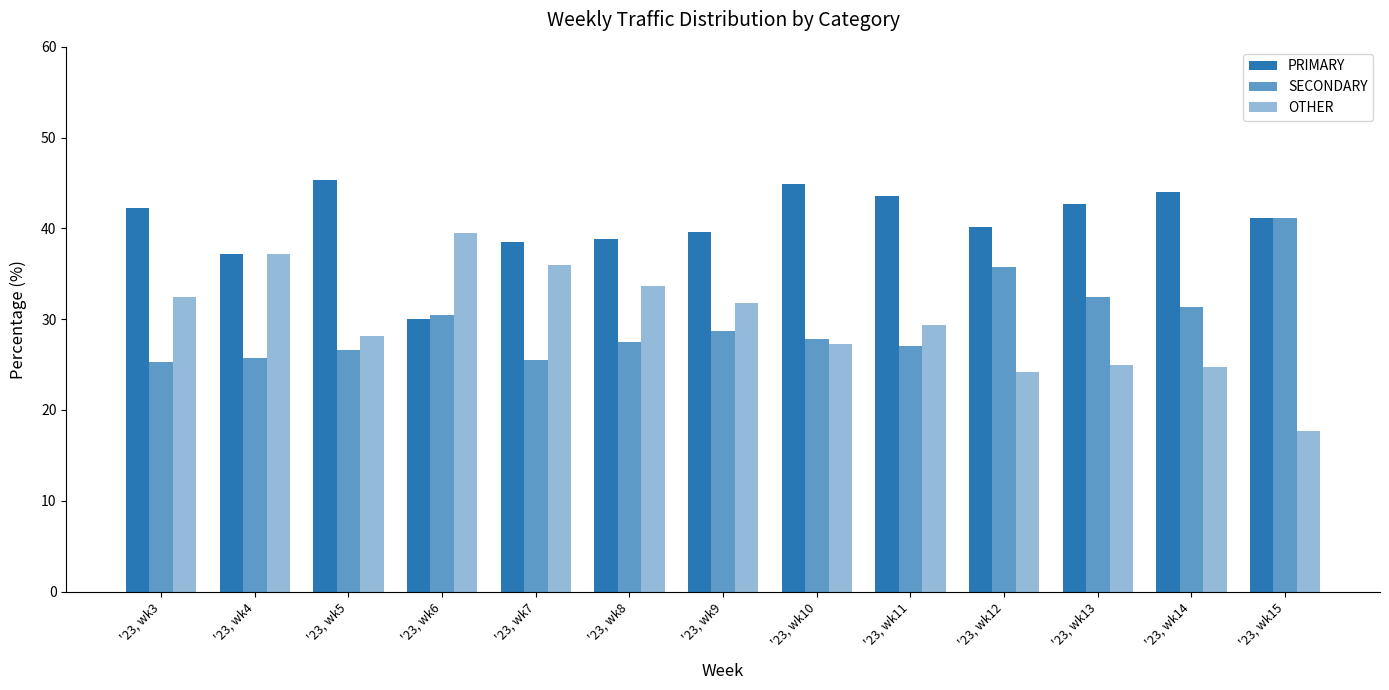

What is the total value across all series at '23, wk12?

100.0